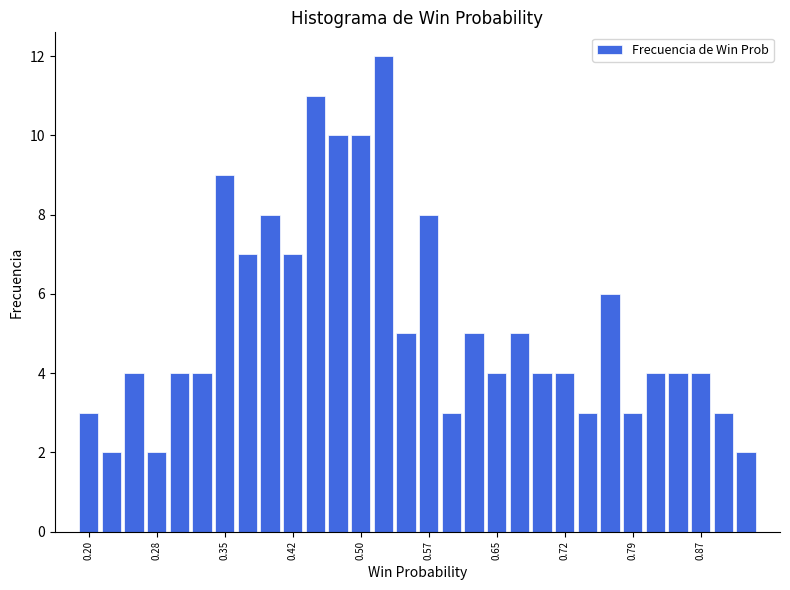

Read against the x-axis, roughly where is the centre of the tallest bar?

0.52